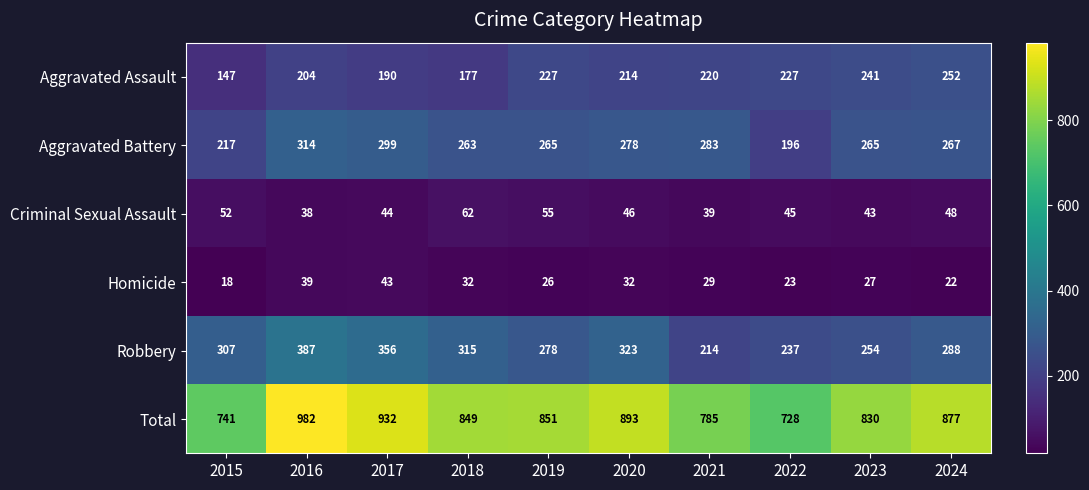

What is the difference between the maximum and second lowest values in the Criminal Sexual Assault series?

23